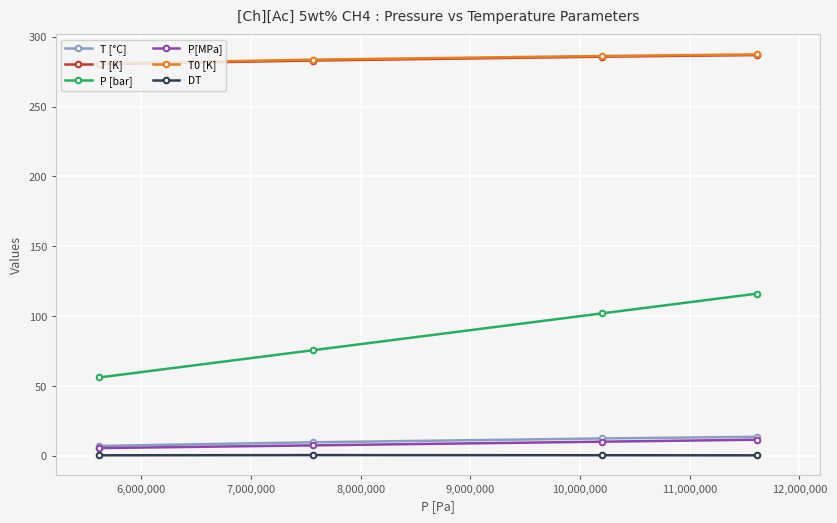

How many distinct data groups are displayed?

6